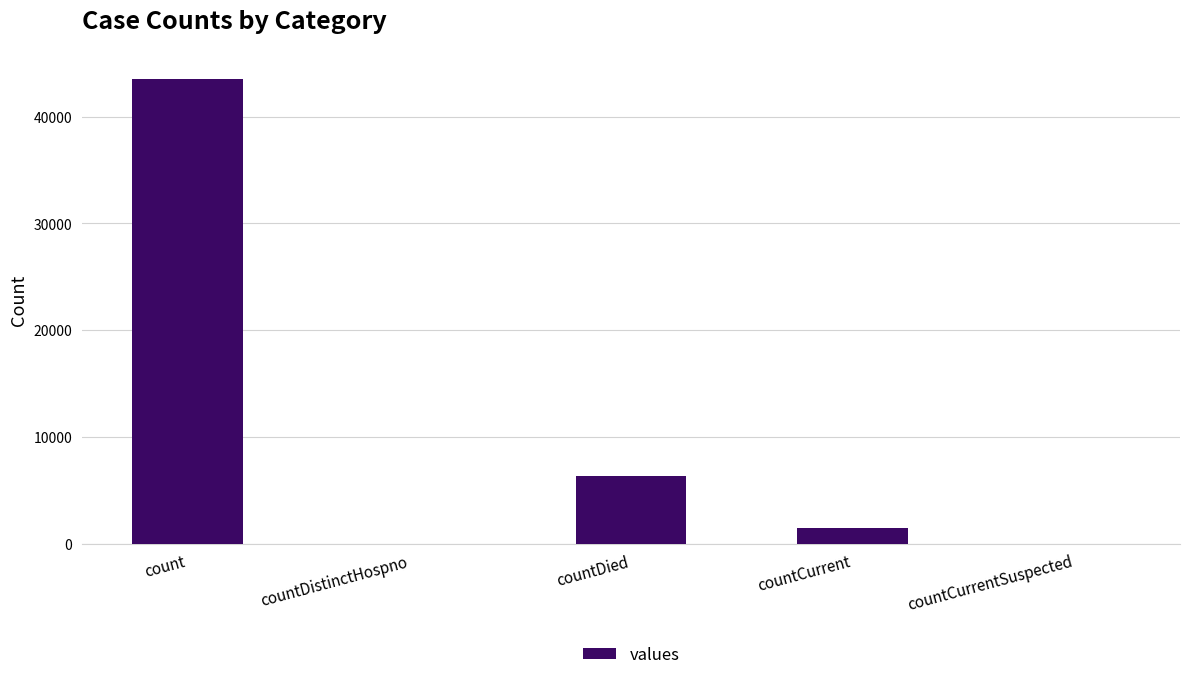

Reading right to left, transcribe all the data shown in this chart.

countCurrentSuspected=0	countCurrent=1497	countDied=6357	countDistinctHospno=0	count=43516